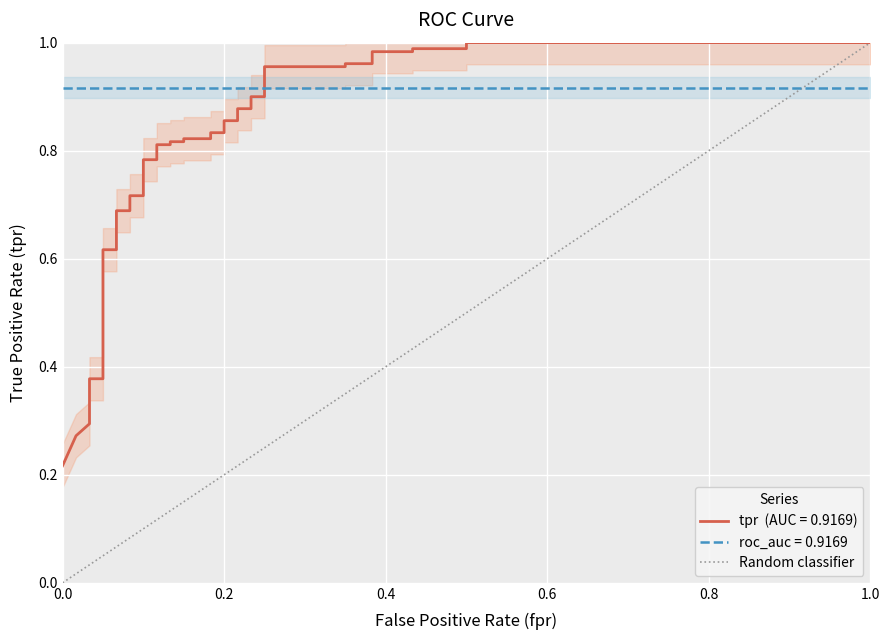

What is the sum of the values at 0.0 and 1.0?

1